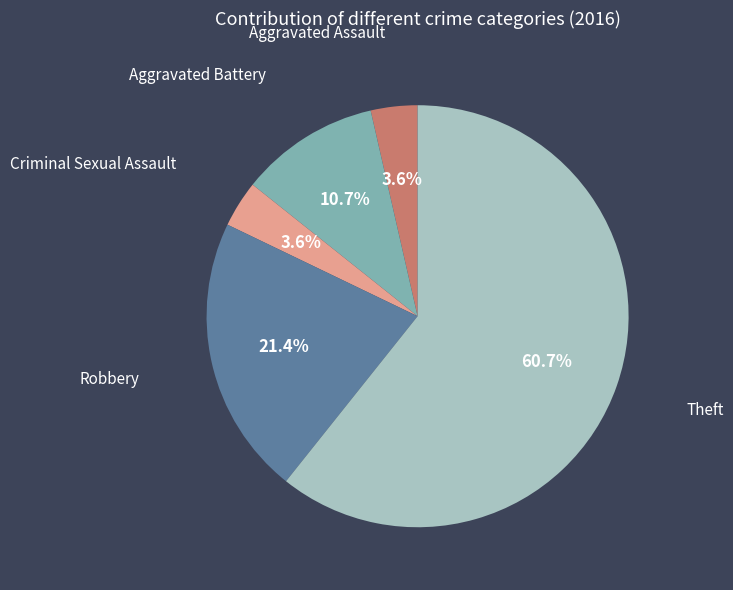

Is there any slice that represents more than half of the pie?

Yes